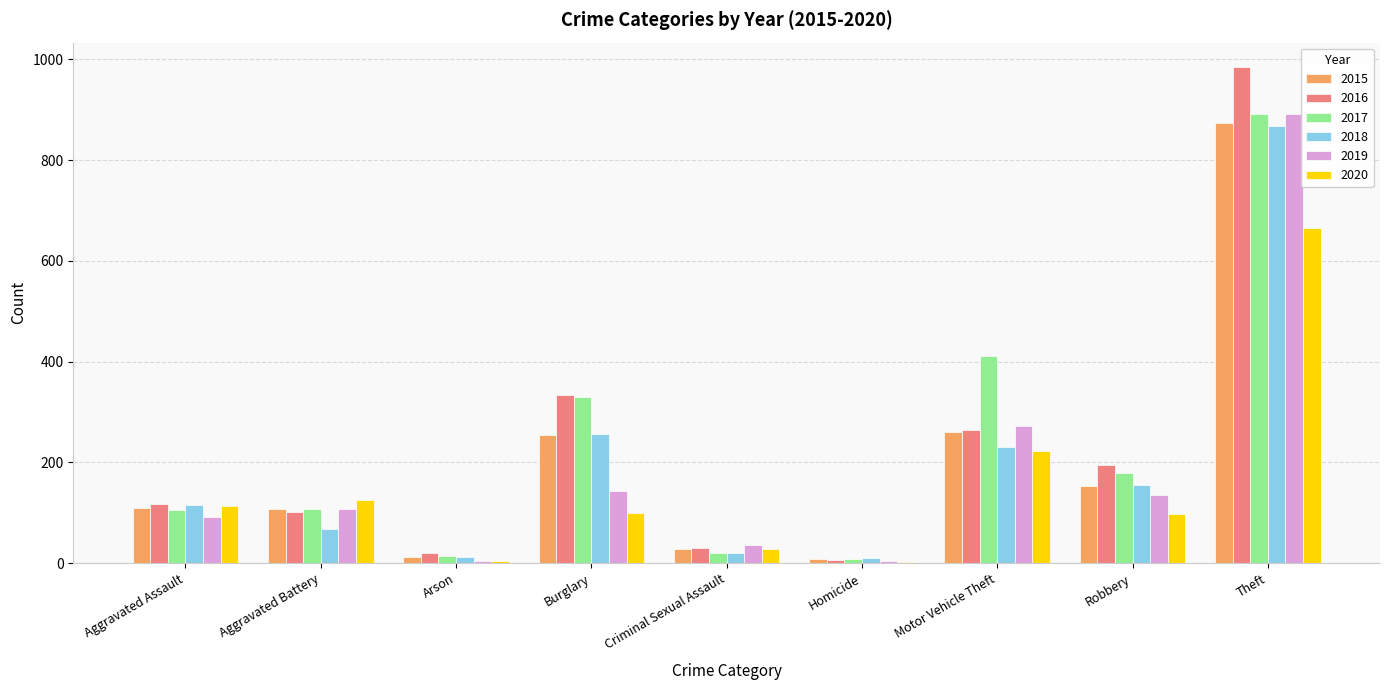

The value of 2016 at Criminal Sexual Assault is 30. True or false?

True